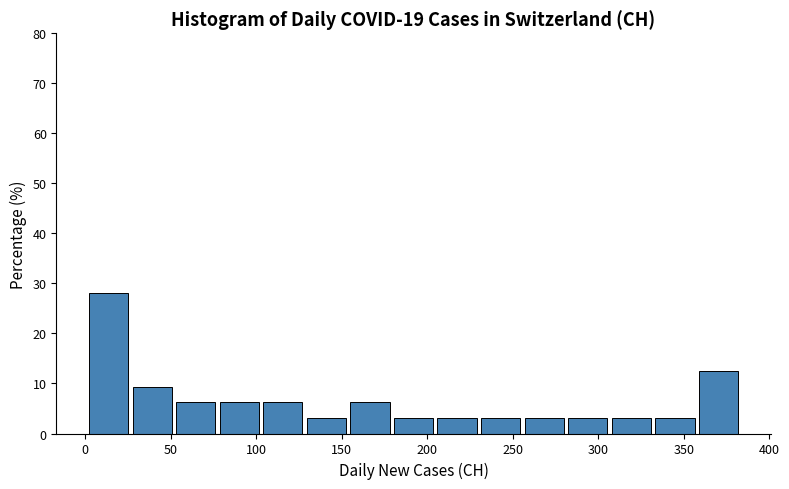

What is the height of the bar covering 360 to 385 on the x-axis? Neither the bar edges nor the heights are printed on the chart, so give them approximately, as read against the axes.

13